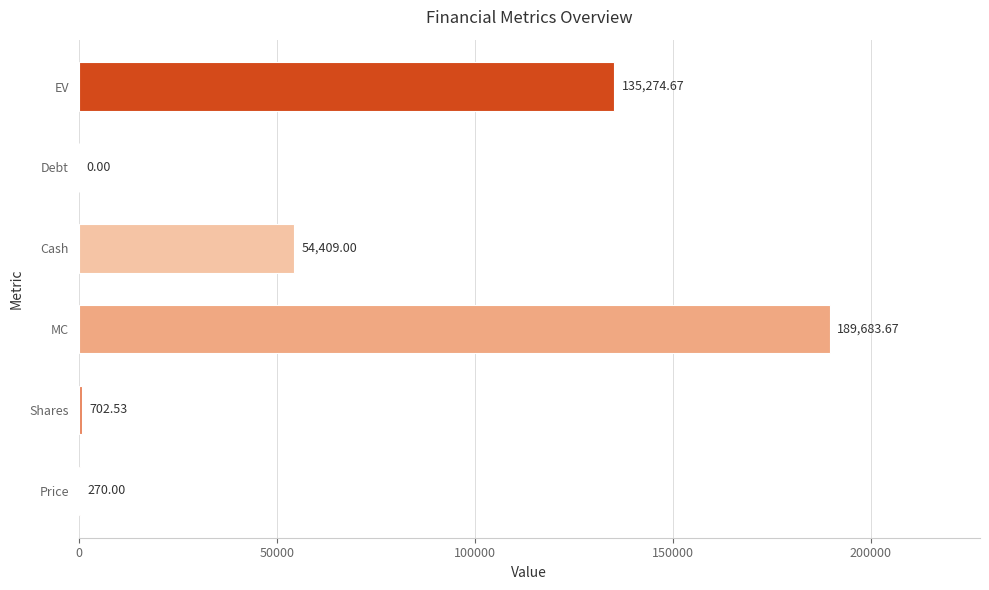

At which label is the value closest to 94841?

Cash